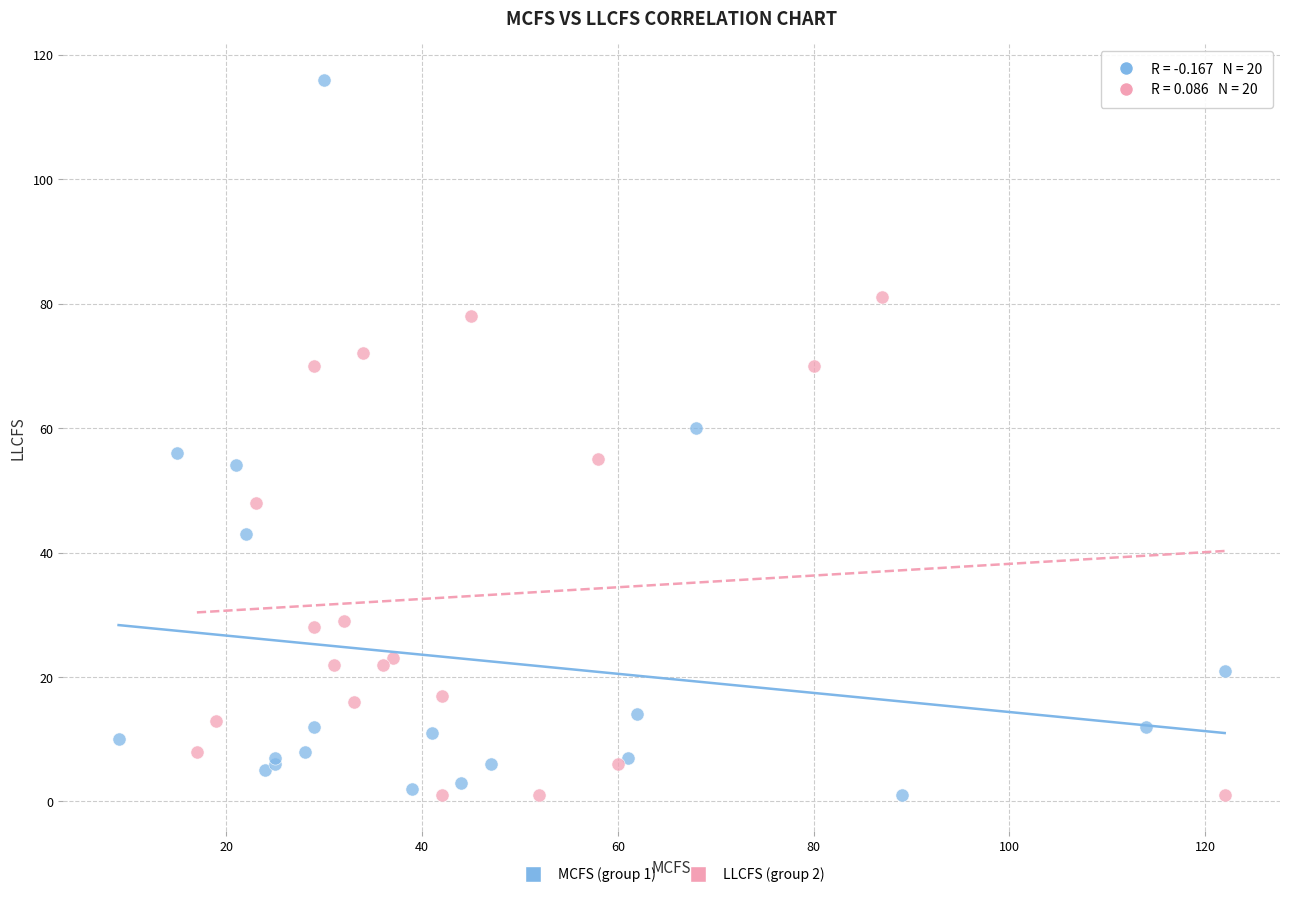

What are all the series names shown in the legend?

MCFS (group 1), LLCFS (group 2)